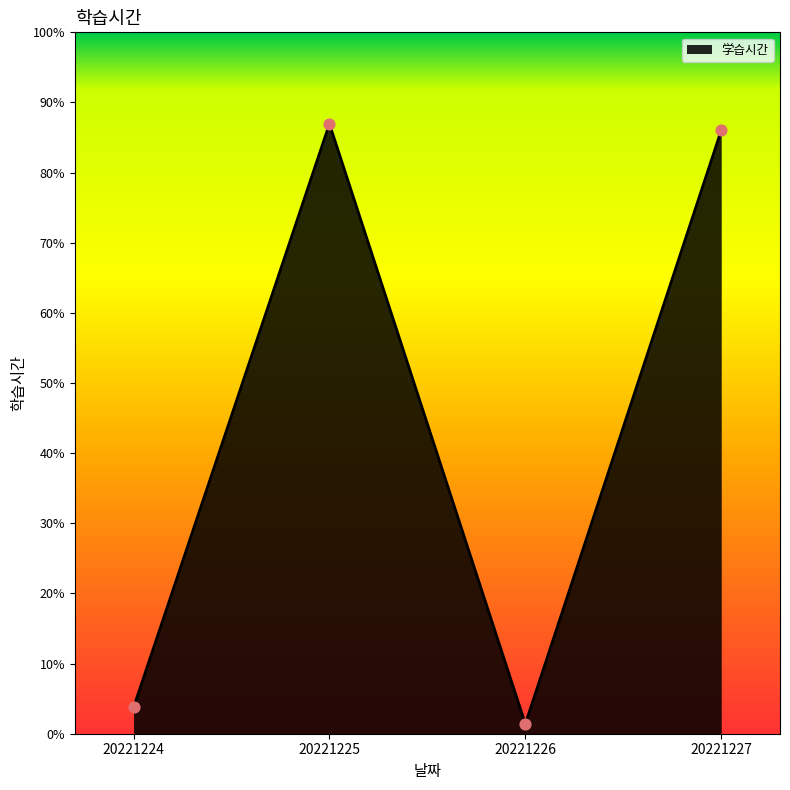

What is the ratio of the value at 20221224 to the value at 20221226?

2.7